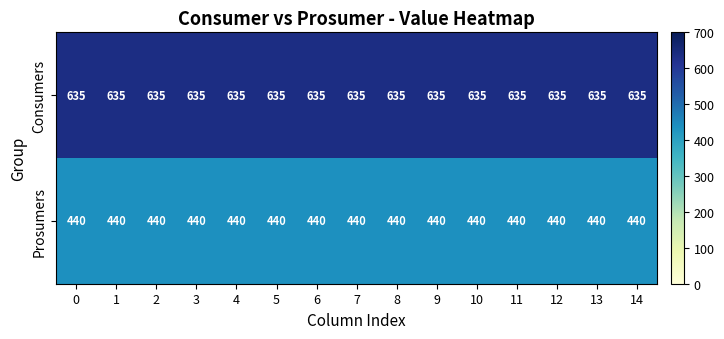

At how many categories does at least one series exceed 516?

15